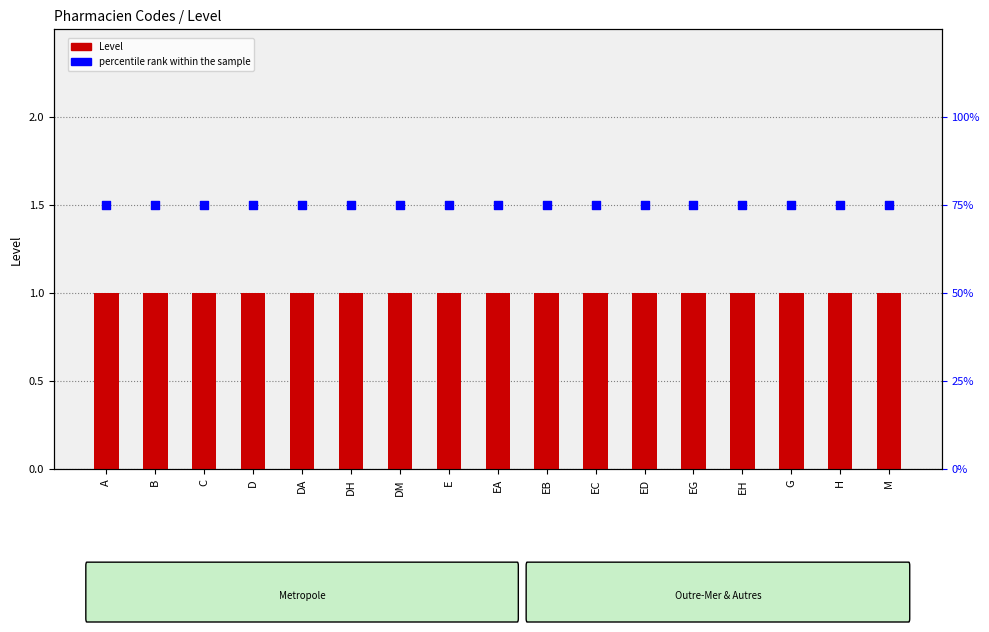

Which series contains the highest Y value?

percentile rank within the sample